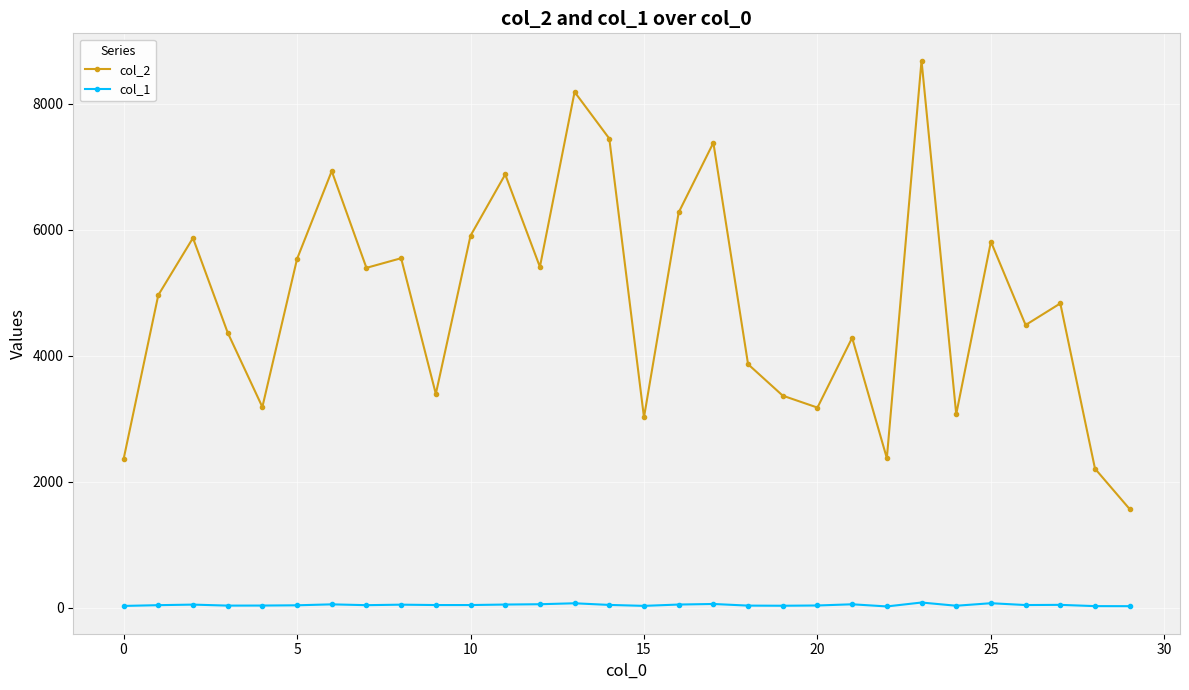

At how many categories does at least one series exceed 2013?

29